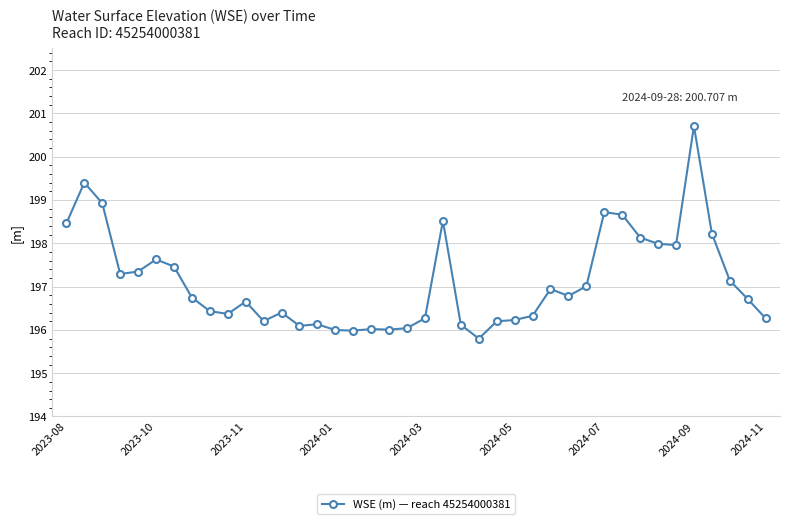

What is the difference between the second highest and second lowest values?

3.4